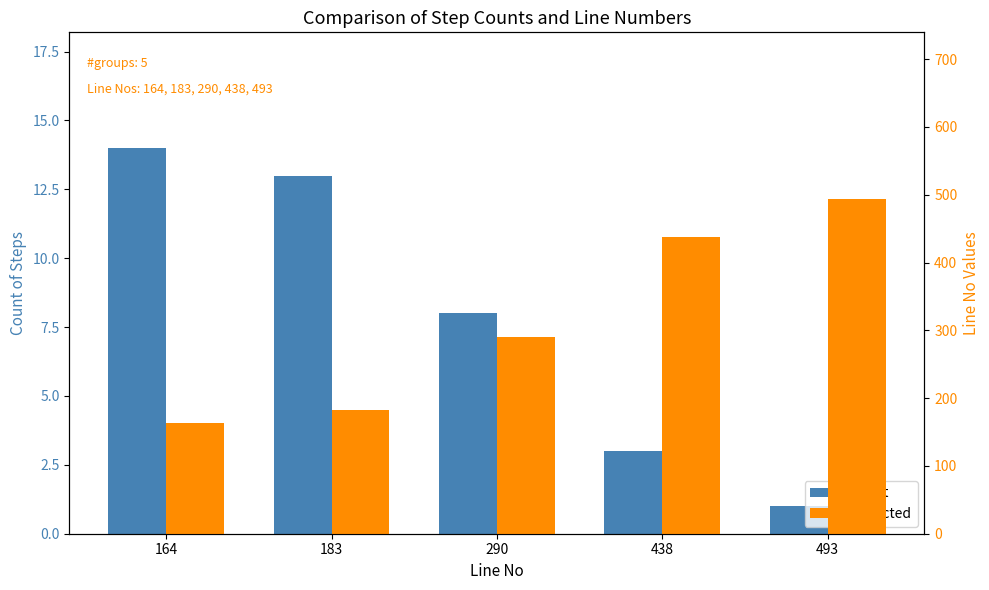

Which series has the largest total across all categories?

Predicted